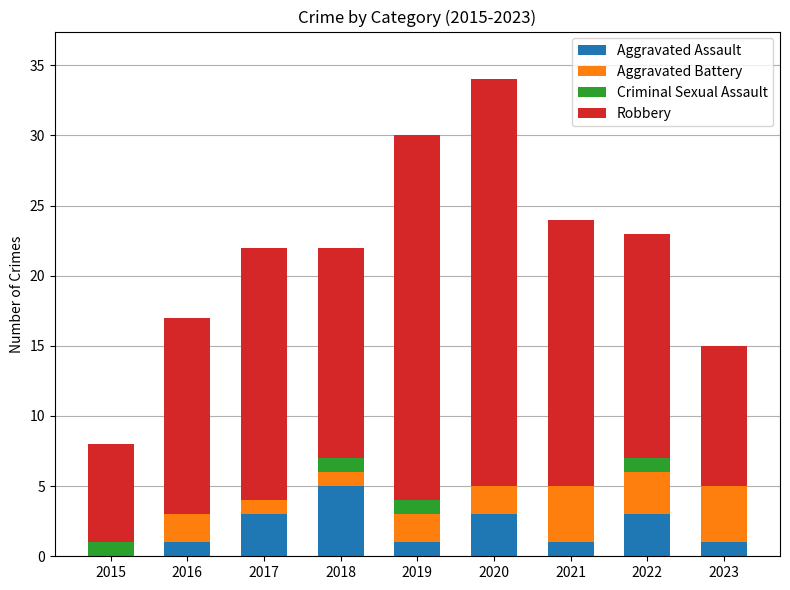

At which category is the sum across all series the highest?

2020